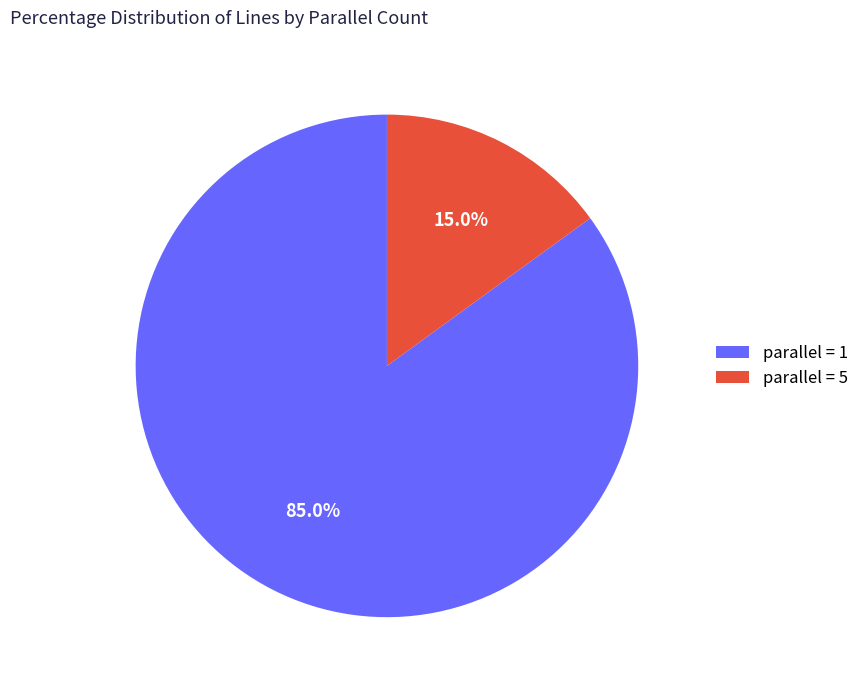

Which category has the biggest portion of the pie?

parallel = 1